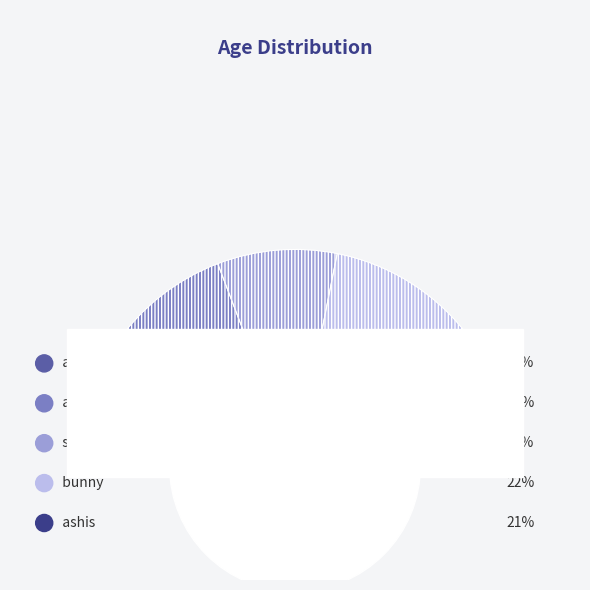

Rank the categories by value from lowest to highest.

sunny, akash, akshat, ashis, bunny